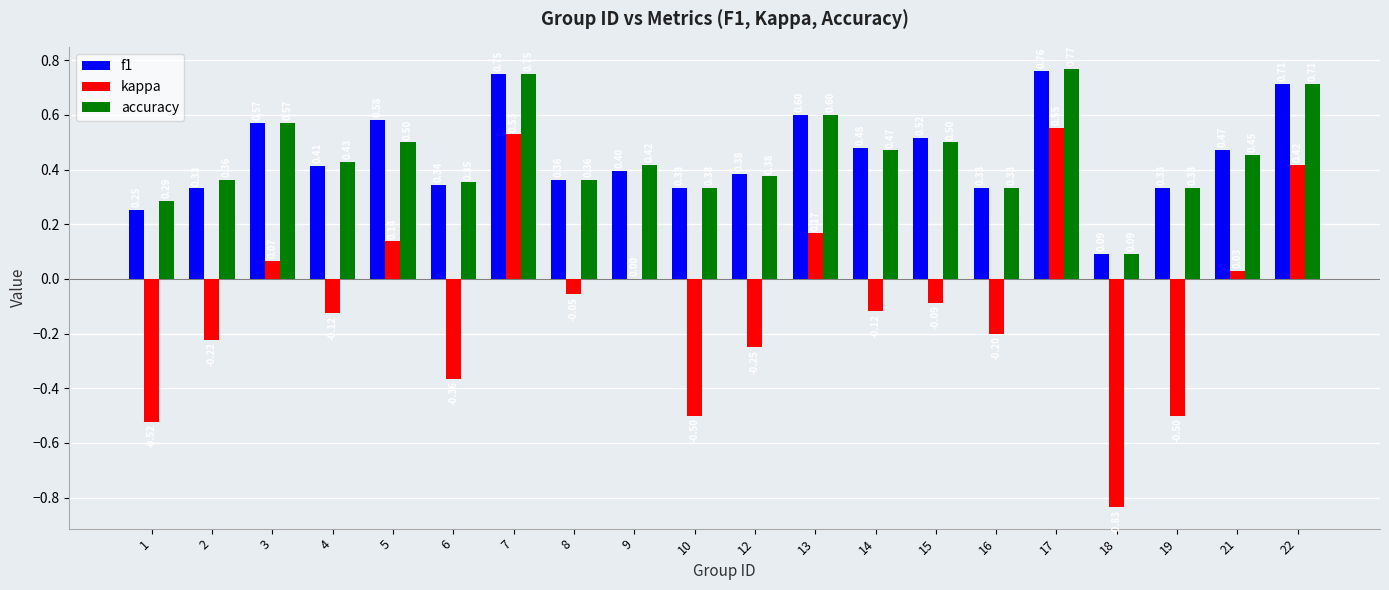

Which series changed the most between 2 and 13?

kappa